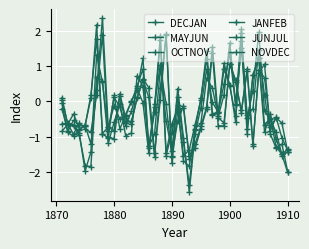

Which series has the largest total across all categories?

OCTNOV